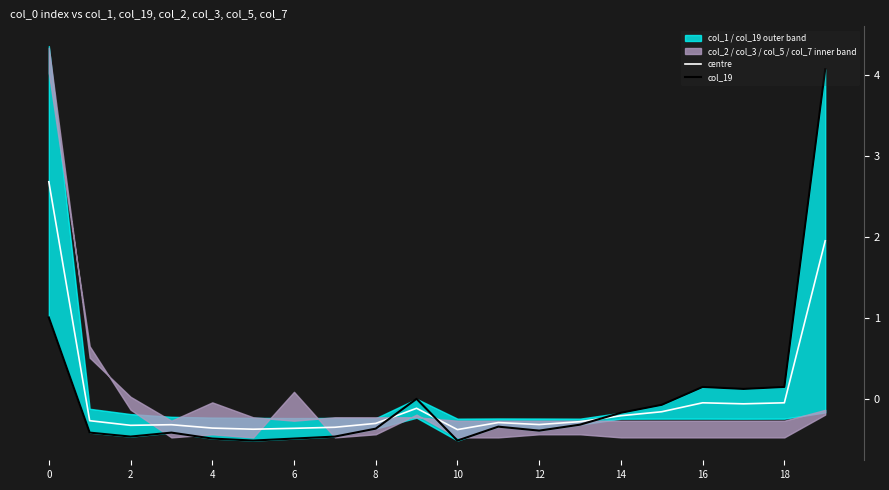

What is the maximum value for centre?

2.7